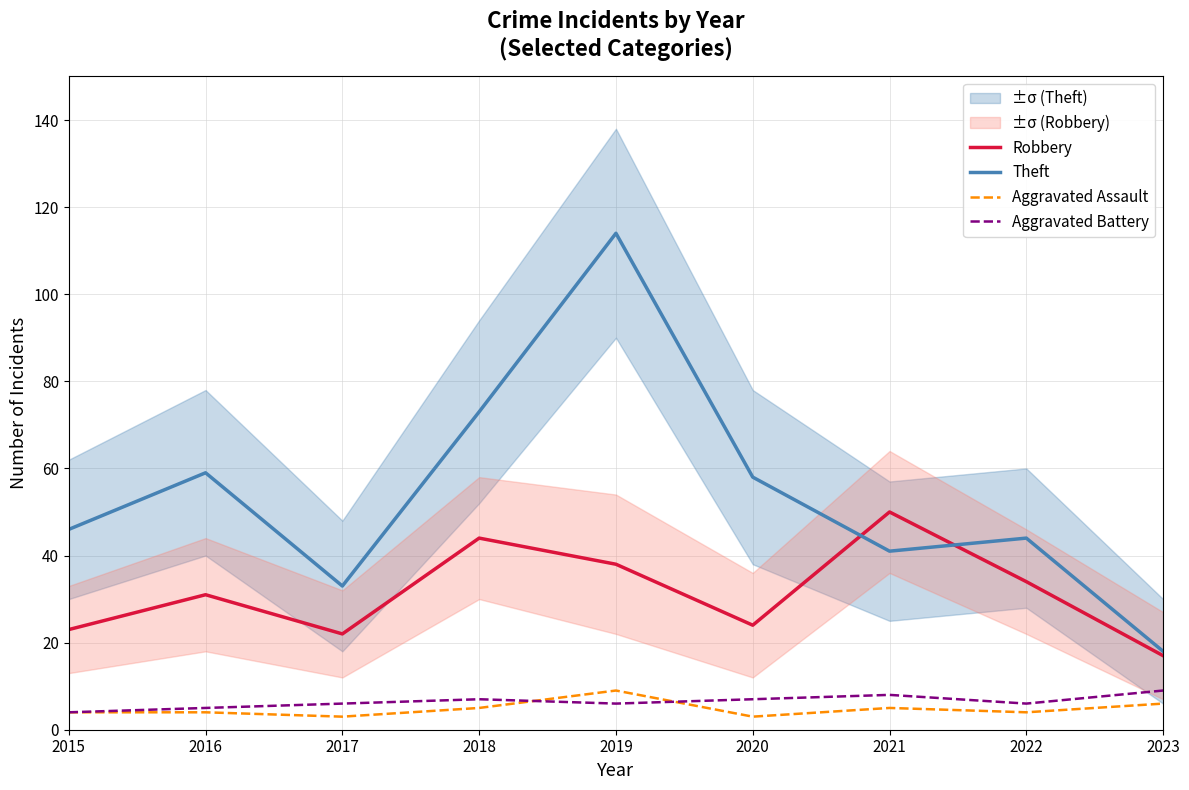

Which category has the highest value in the Theft series?

2019